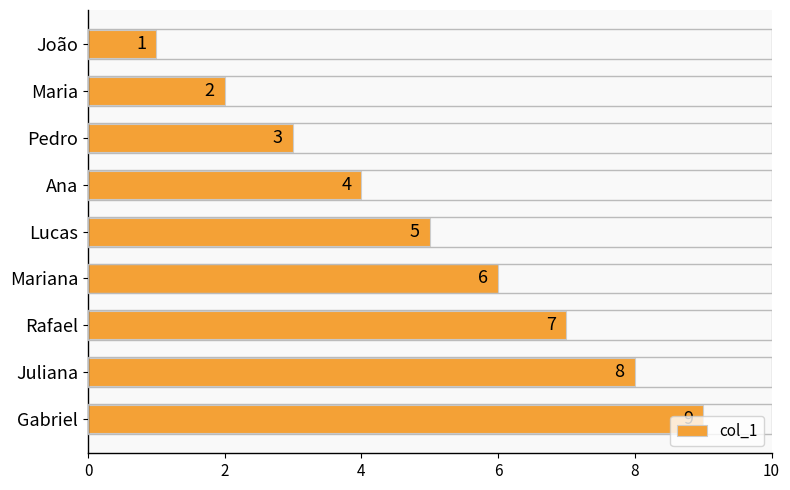

Are the bars grouped side by side (vs. stacked)?

No